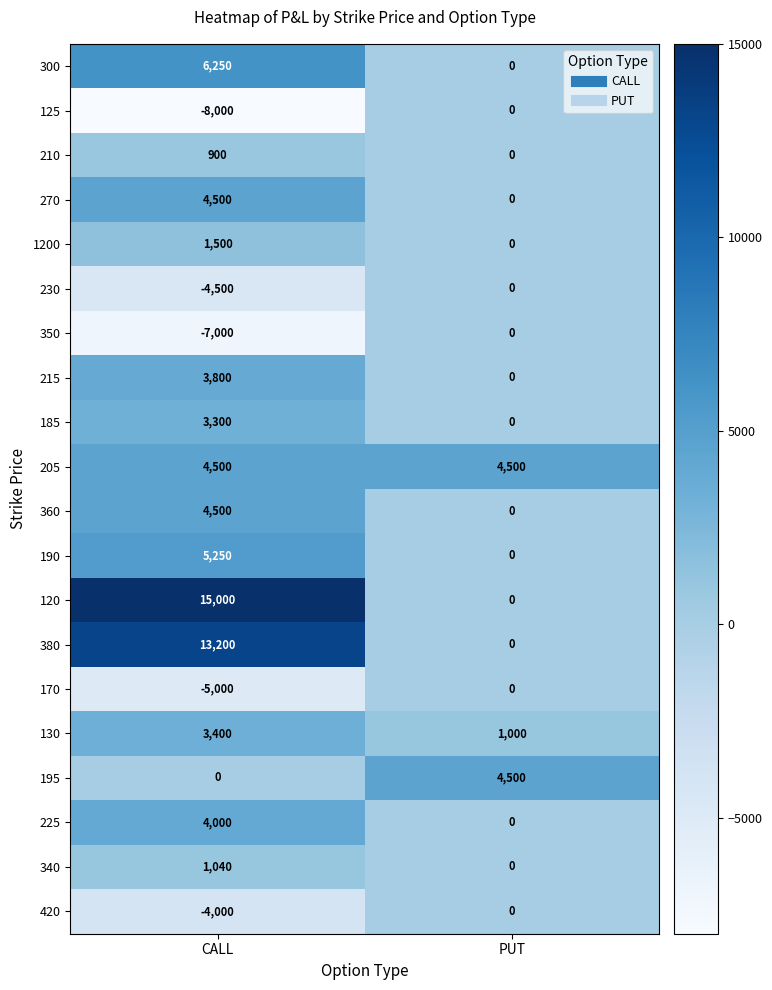

Between CALL and PUT, which series saw the biggest shift?

120